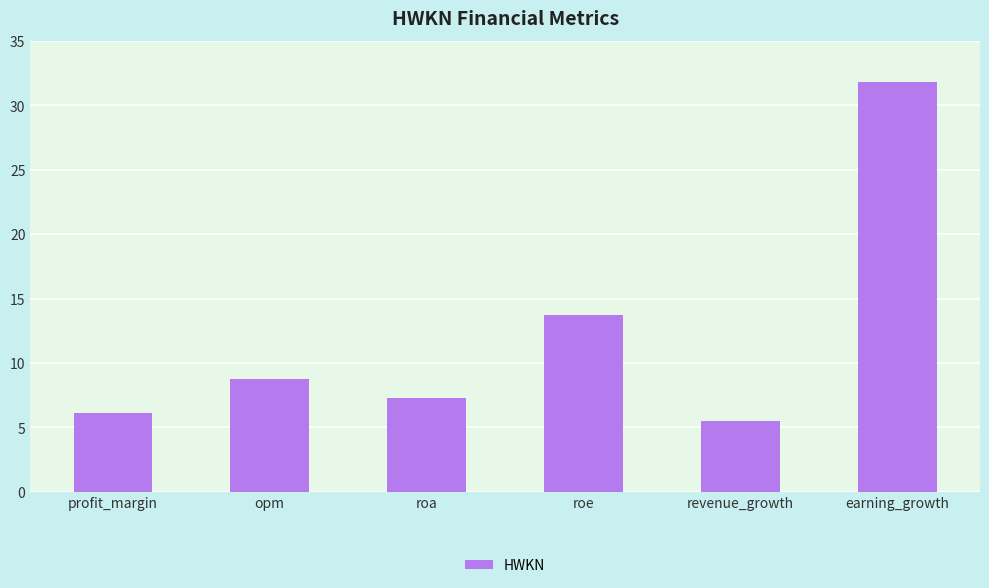

Which category has the highest value across all series?

earning_growth